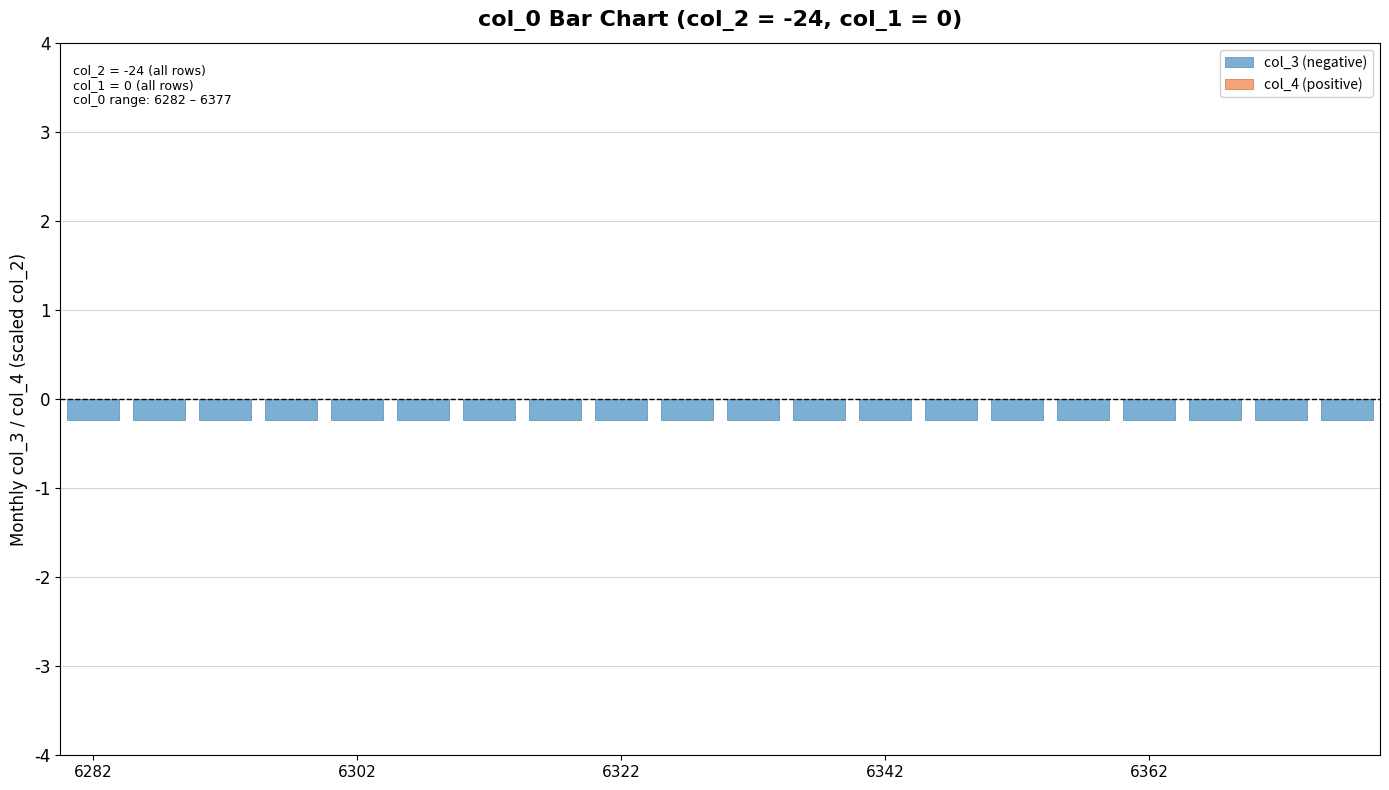

Which series has the widest spread of values?

col_3 (negative)